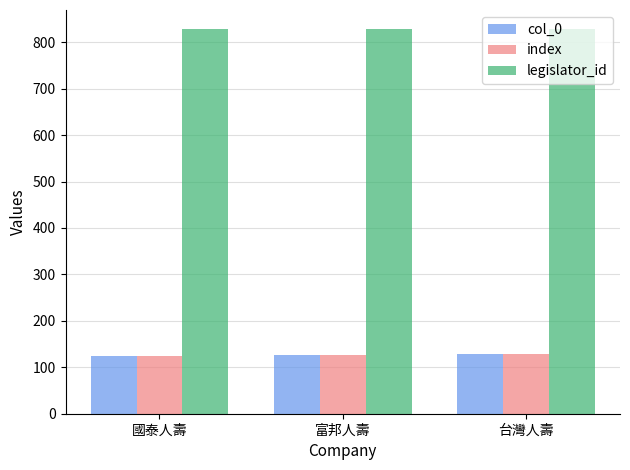

The value of col_0 at 台灣人壽 is 128.0. True or false?

True